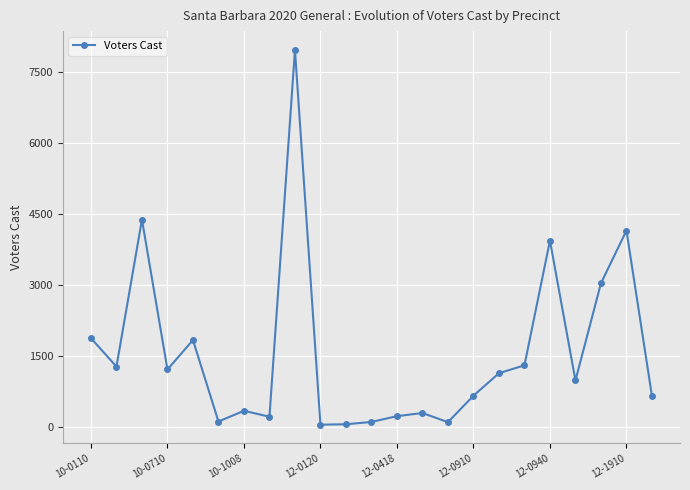

What is the average value?

1568